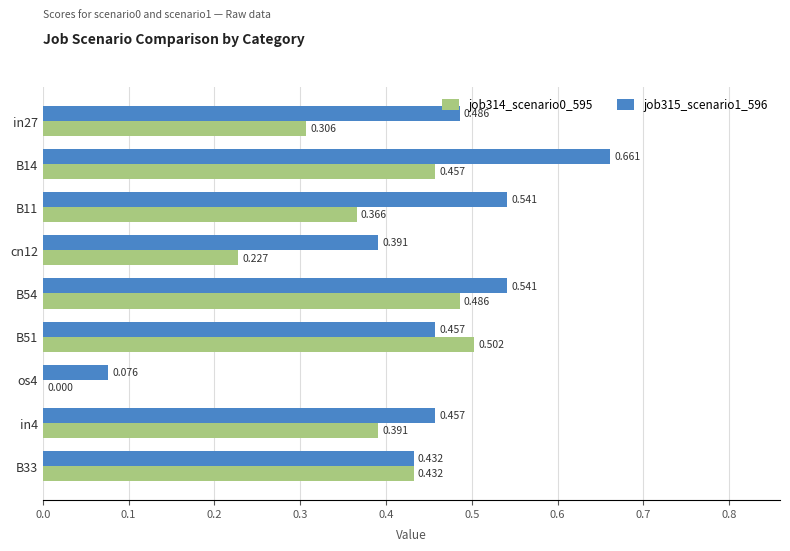

What are all the series names shown in the legend?

job314_scenario0_595, job315_scenario1_596